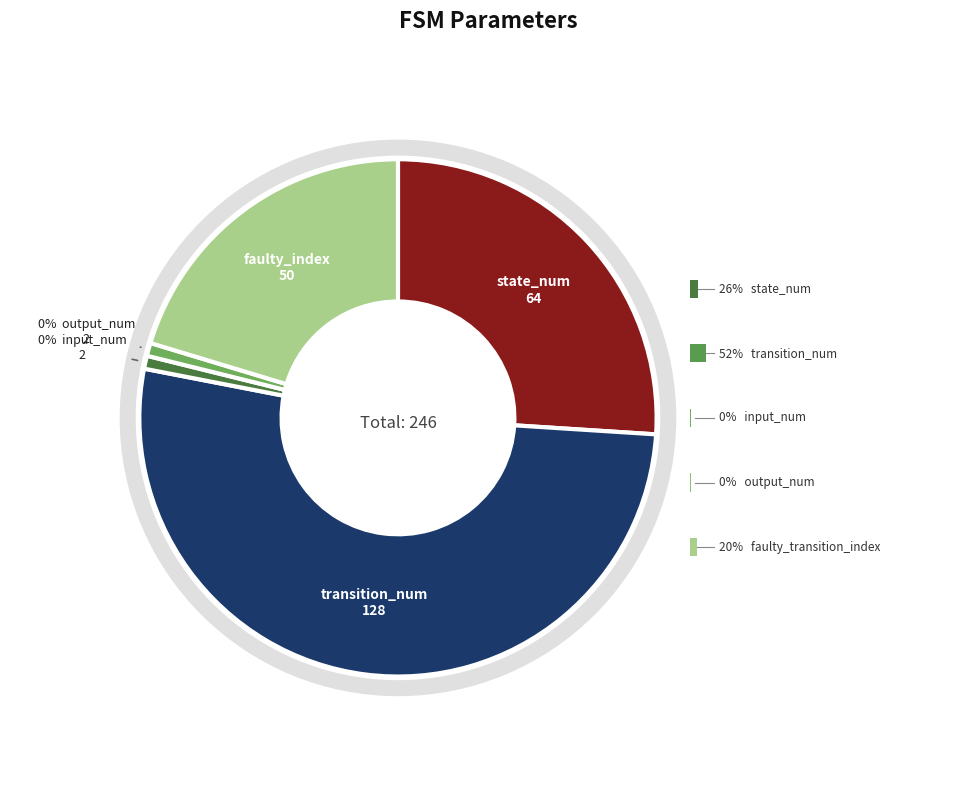

What portion of the pie excludes input_num?

99.2%